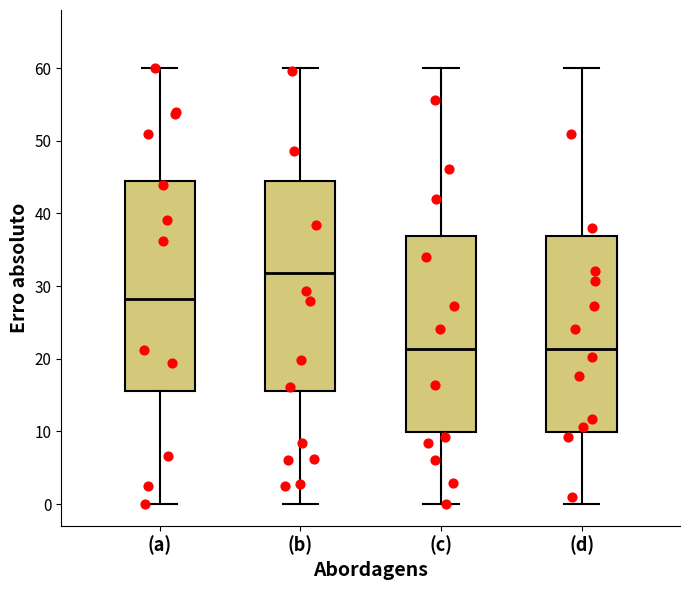

Which box's median line is the highest?

(b)